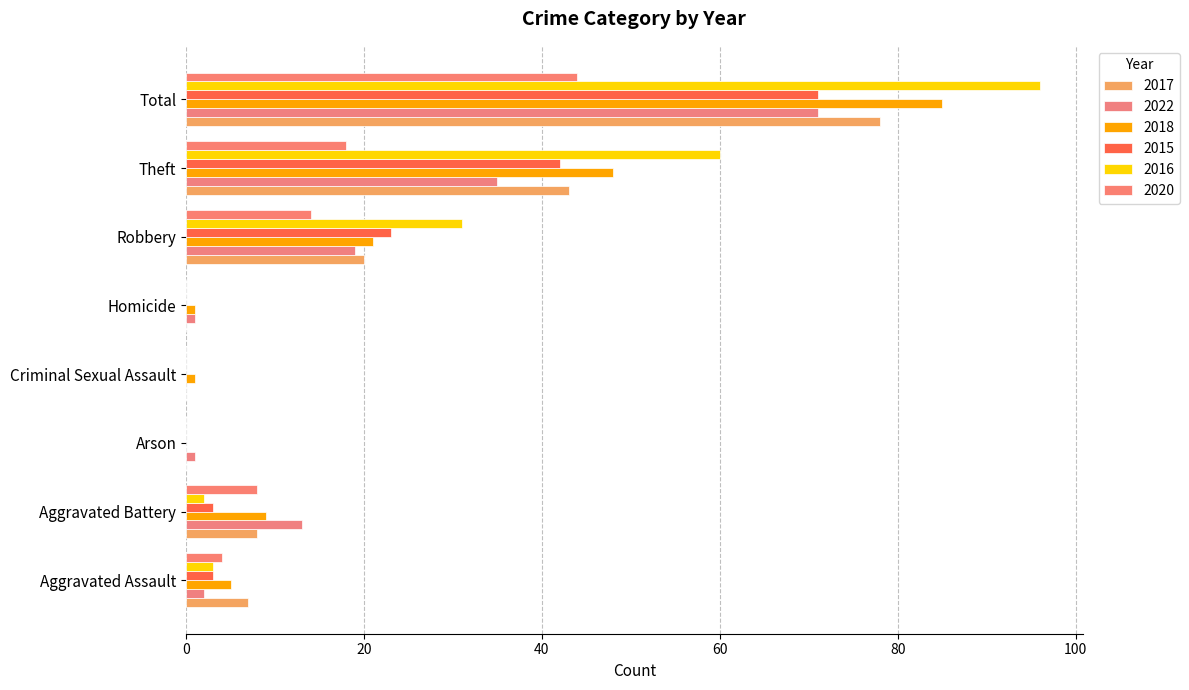

How many data points does each series have?

8